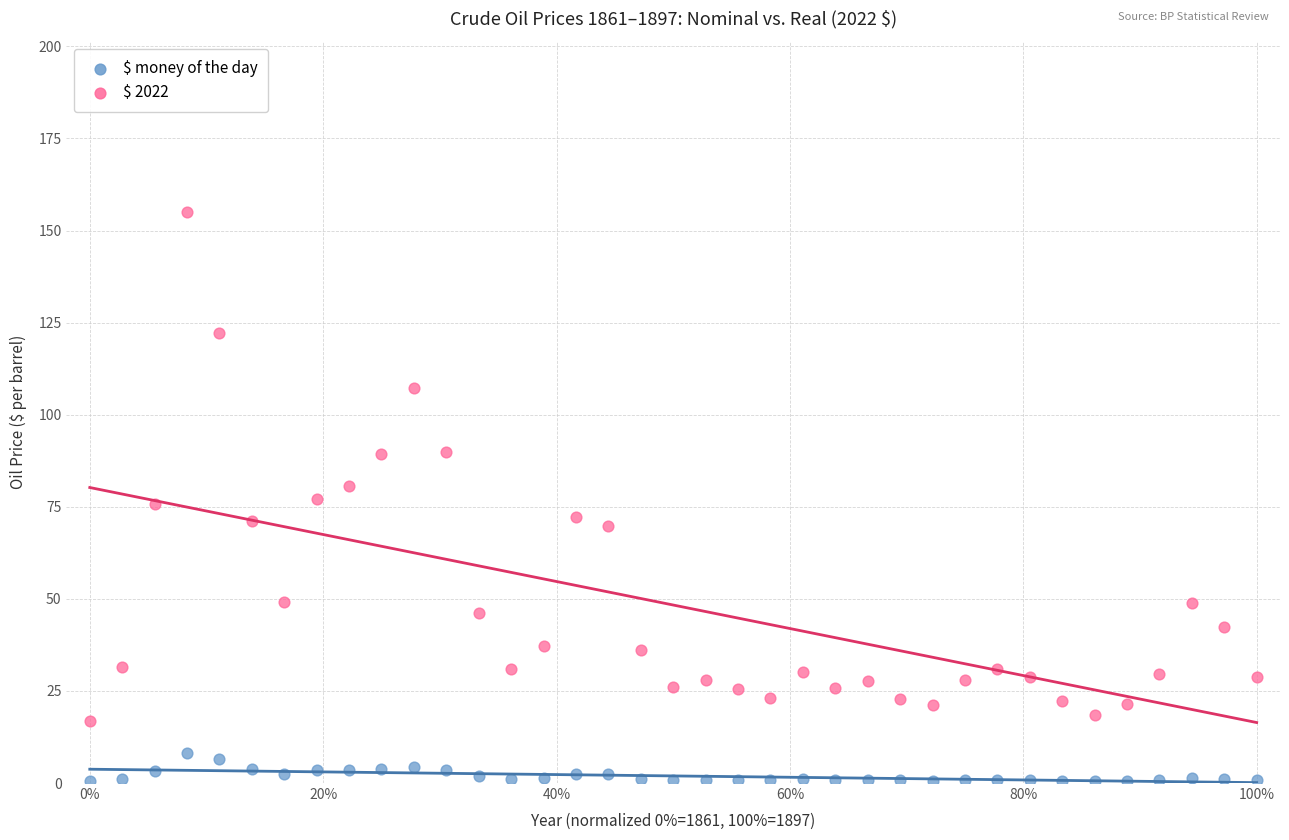

Which series contains the highest Y value?

$ 2022